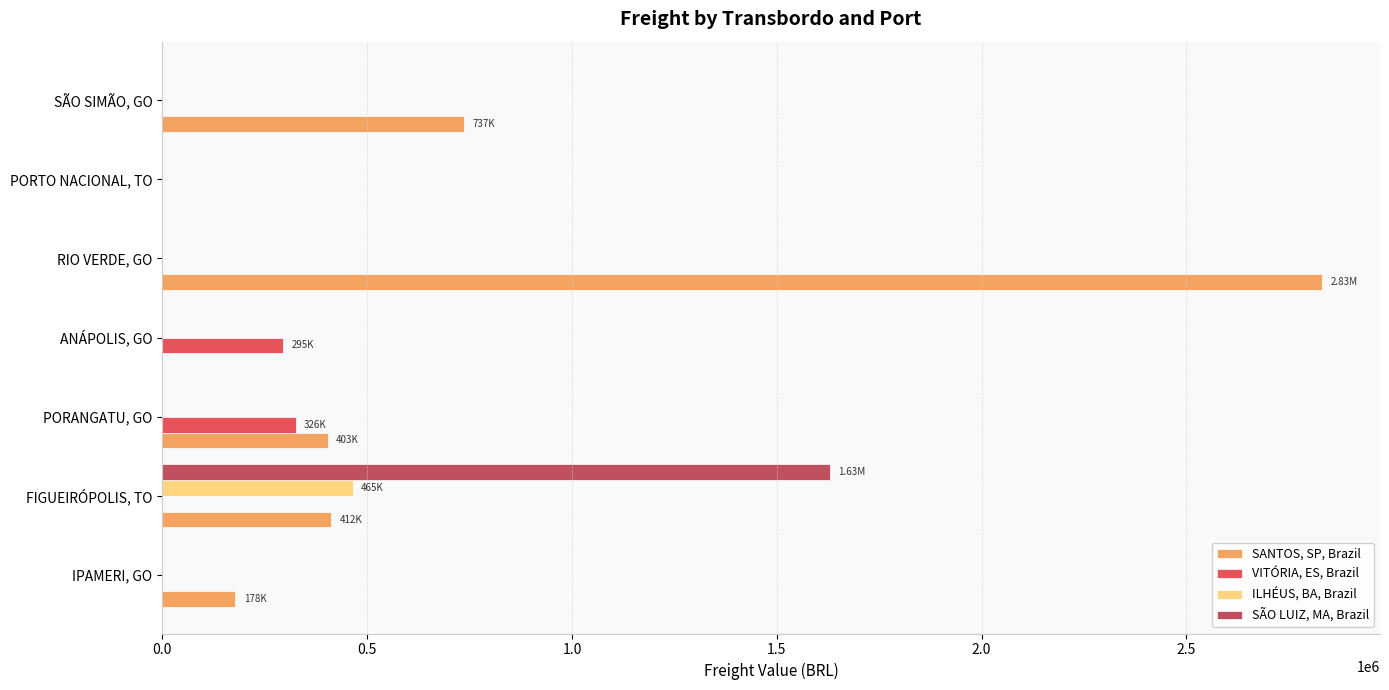

Which series has the largest total across all categories?

SANTOS, SP, Brazil